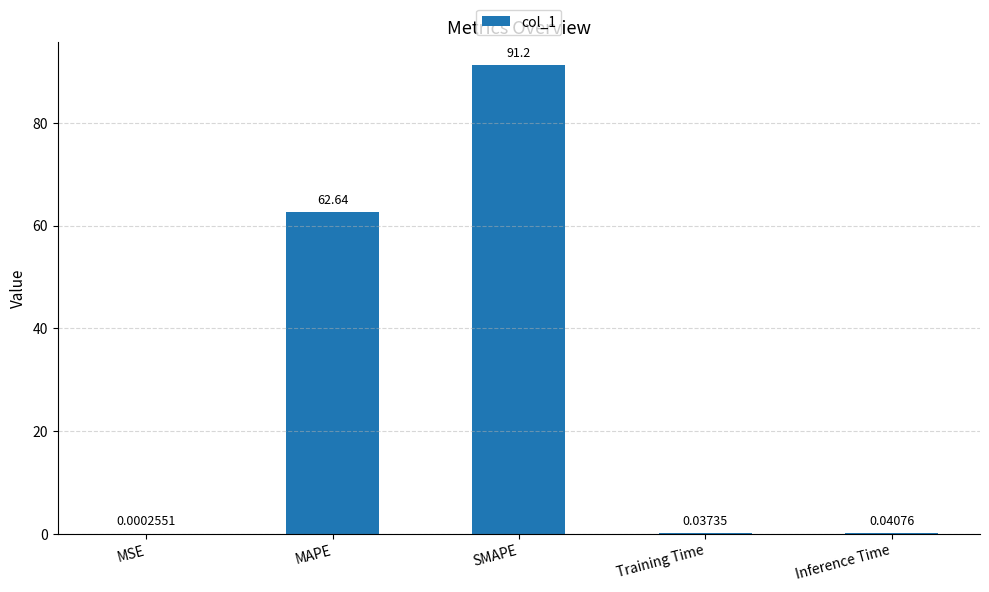

What is the sum of all values?

153.9